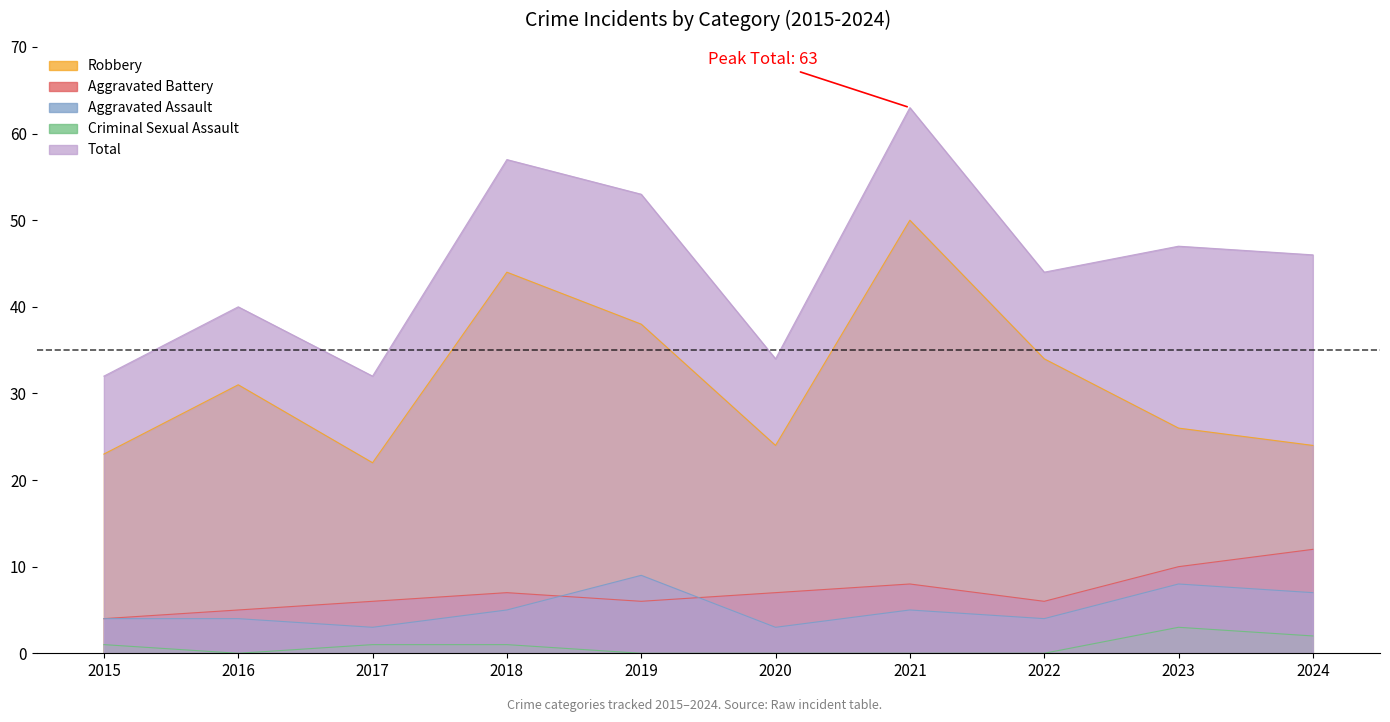

What is the value of the Total point at the 10th from the left?

46